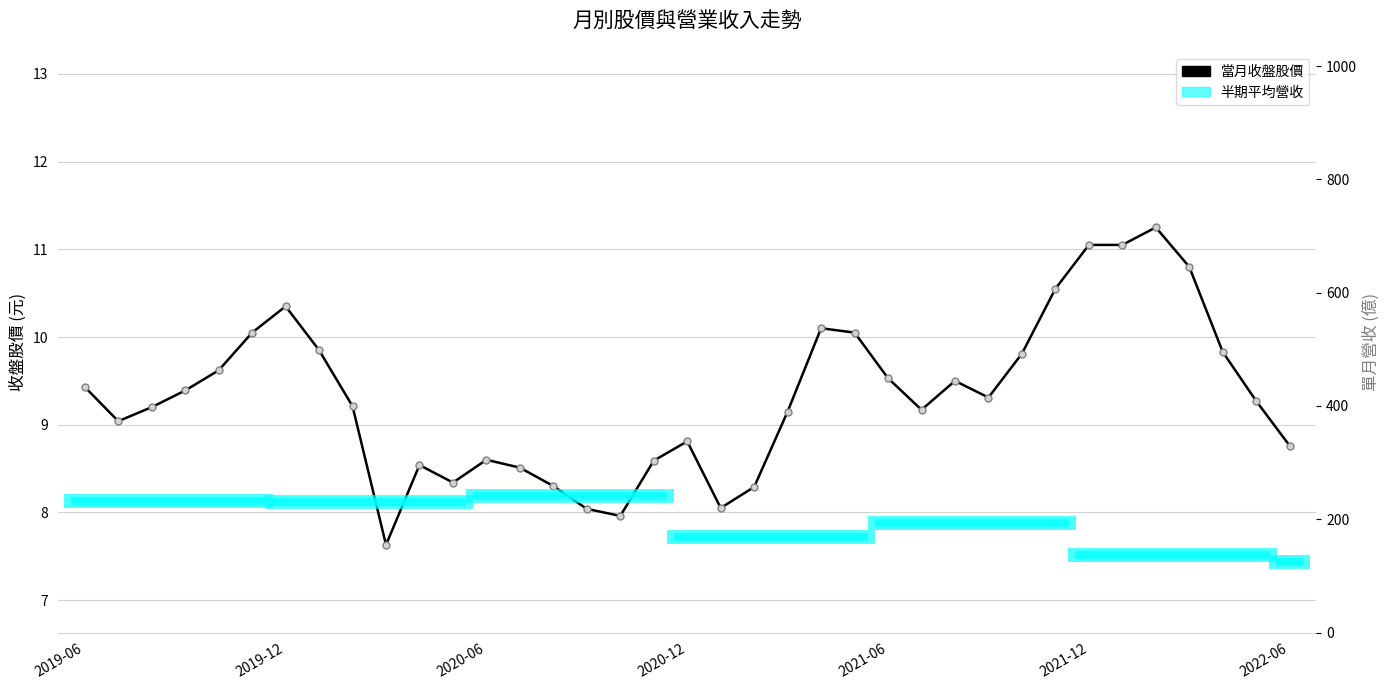

How many lines are shown in the chart?

1